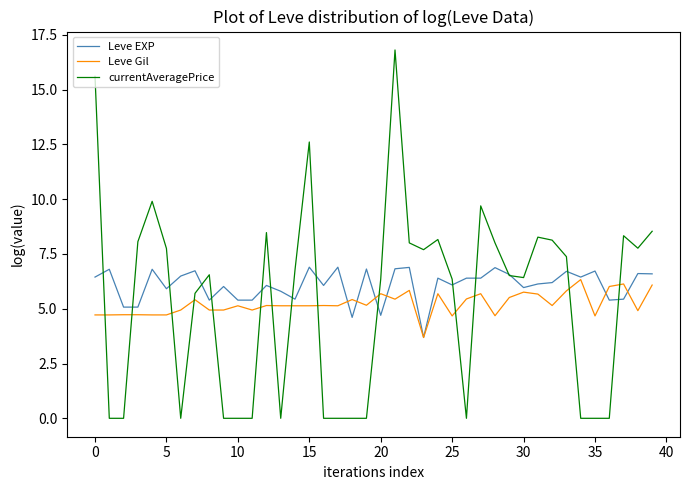

True or false: Leve EXP has more than 0 interior local peaks.

True